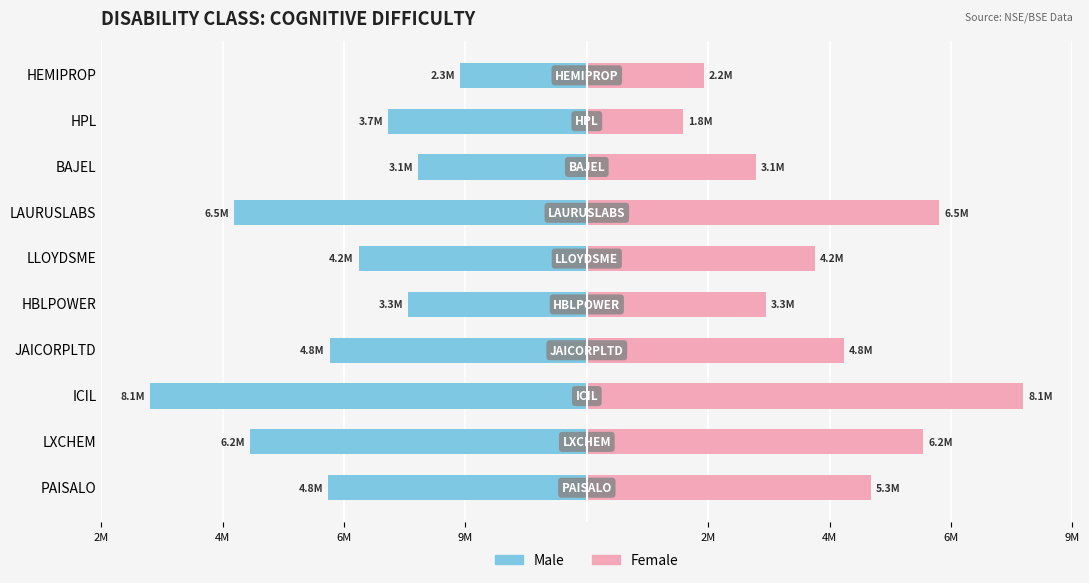

True or false: Male has a value of -5615965 at LLOYDSME.

False